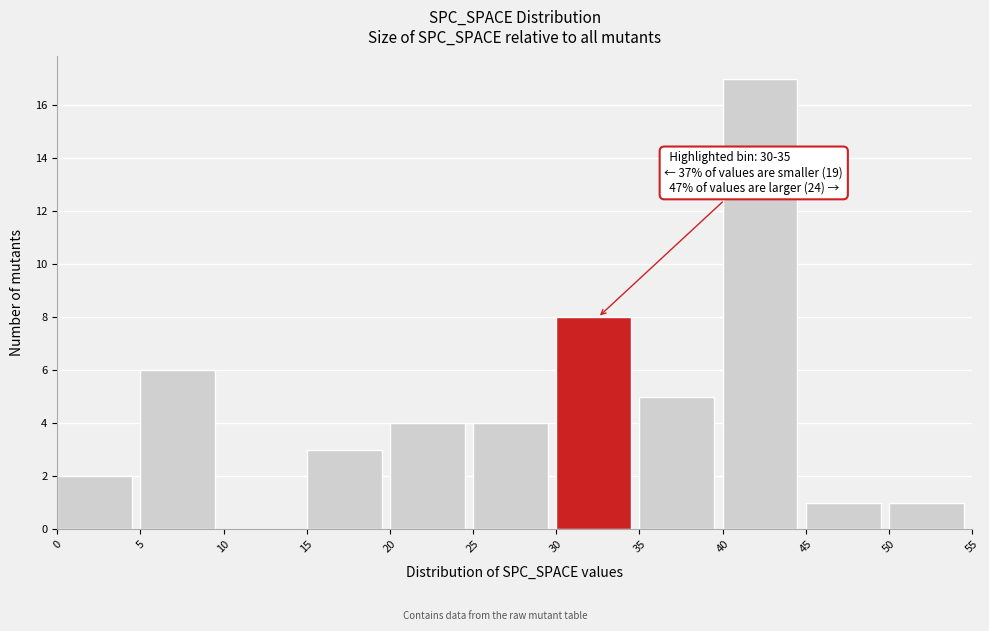

Over which range of the x-axis is the bar tallest?

40 to 45